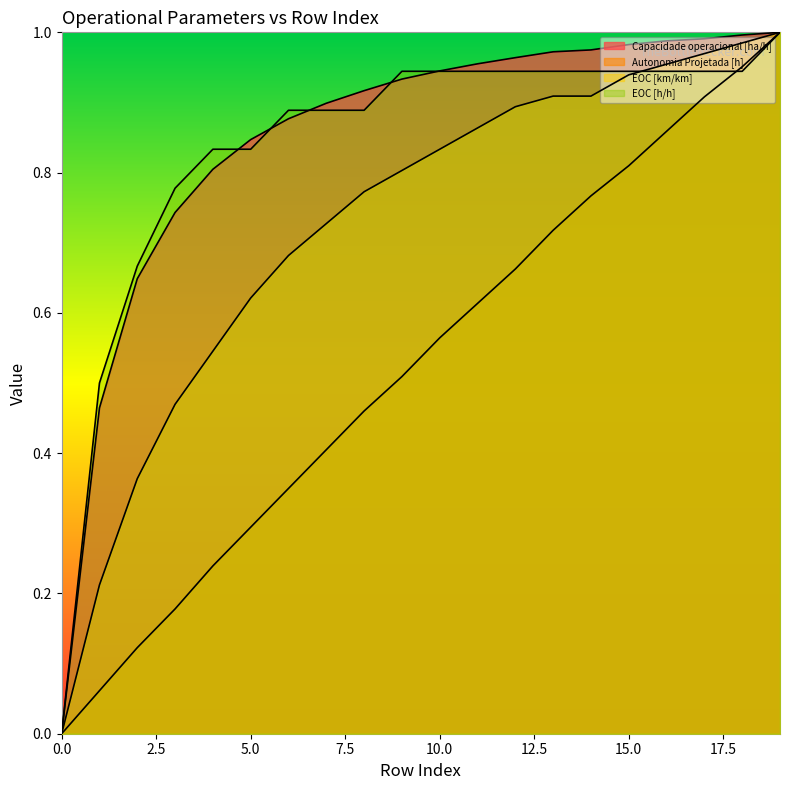

What is the average value of the Capacidade operacional [ha/h] series?

0.8